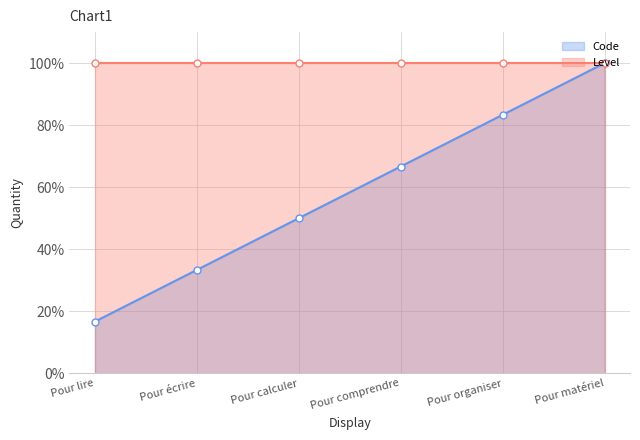

What is the label of the 3rd point from the left?

Pour calculer